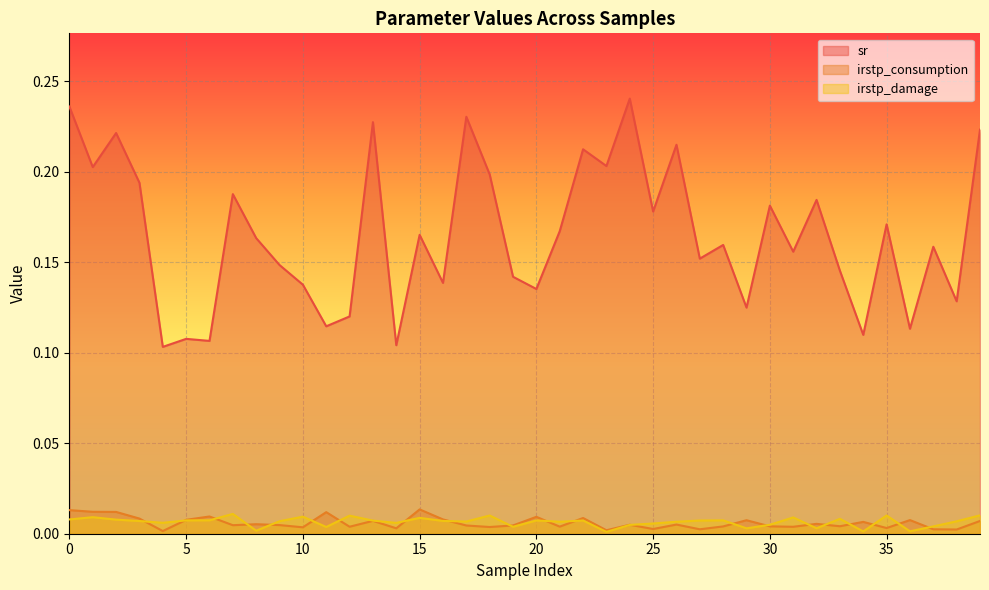

What is the total value across all series at 35?

0.2